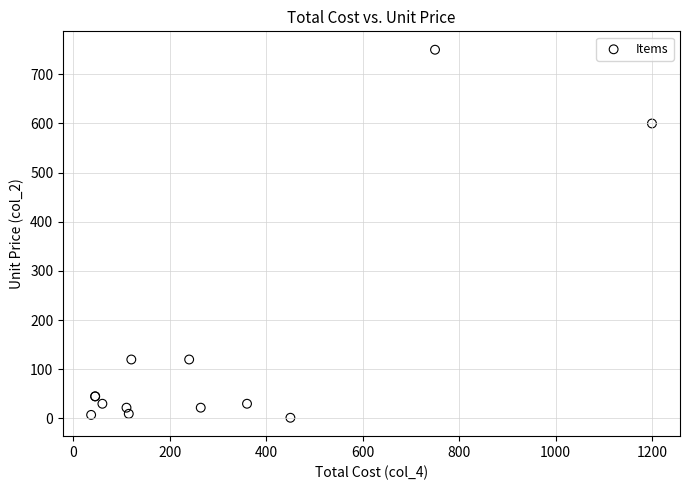

What Y value in the scatter plot is closest to 375?

600.0